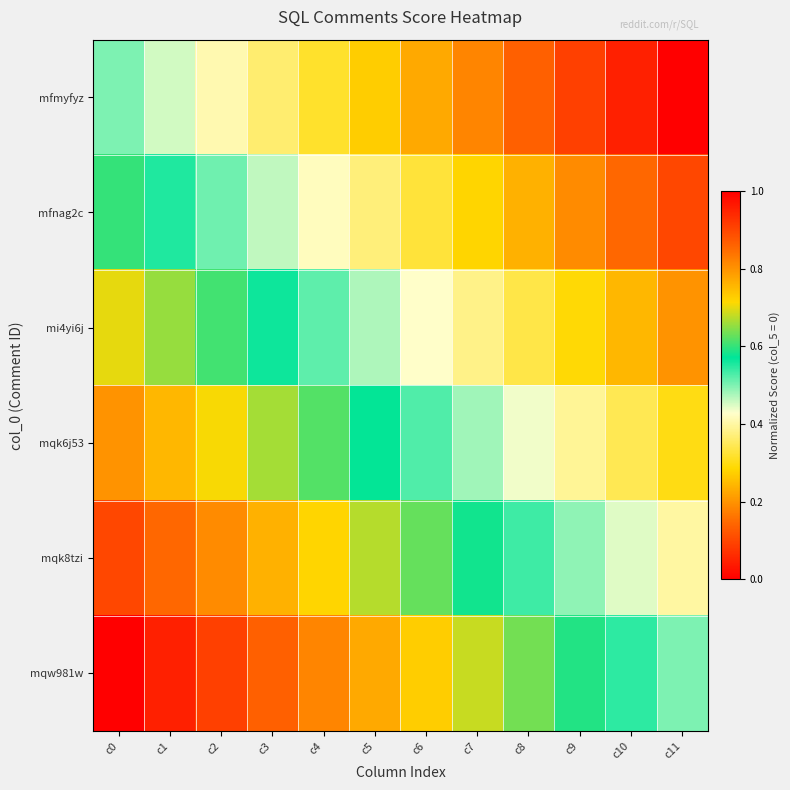

Rank the series by their maximum value, from lowest to highest.

mfmyfyz, mfnag2c, mi4yi6j, mqk6j53, mqk8tzi, mqw981w